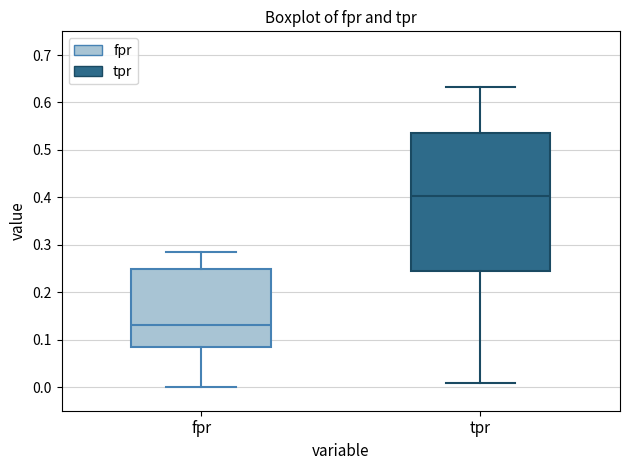

Reading left to right, read every box against the y-axis: the position of its median line, the range the box covers, and the ends of its whiskers. The values are not printed on the chart, so give them approximately, as read against the axis.

fpr: median 0.13, box 0.09 to 0.25, whiskers 0.00 to 0.29
tpr: median 0.40, box 0.25 to 0.54, whiskers 0.01 to 0.63